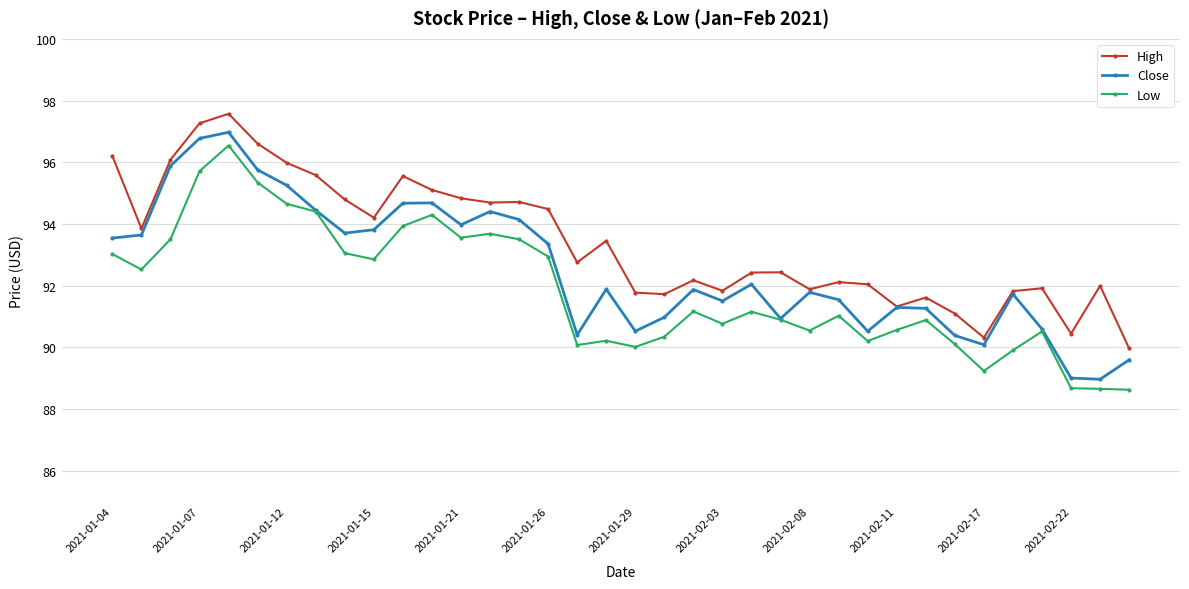

True or false: High has more than 1 points higher than both neighbors.

True